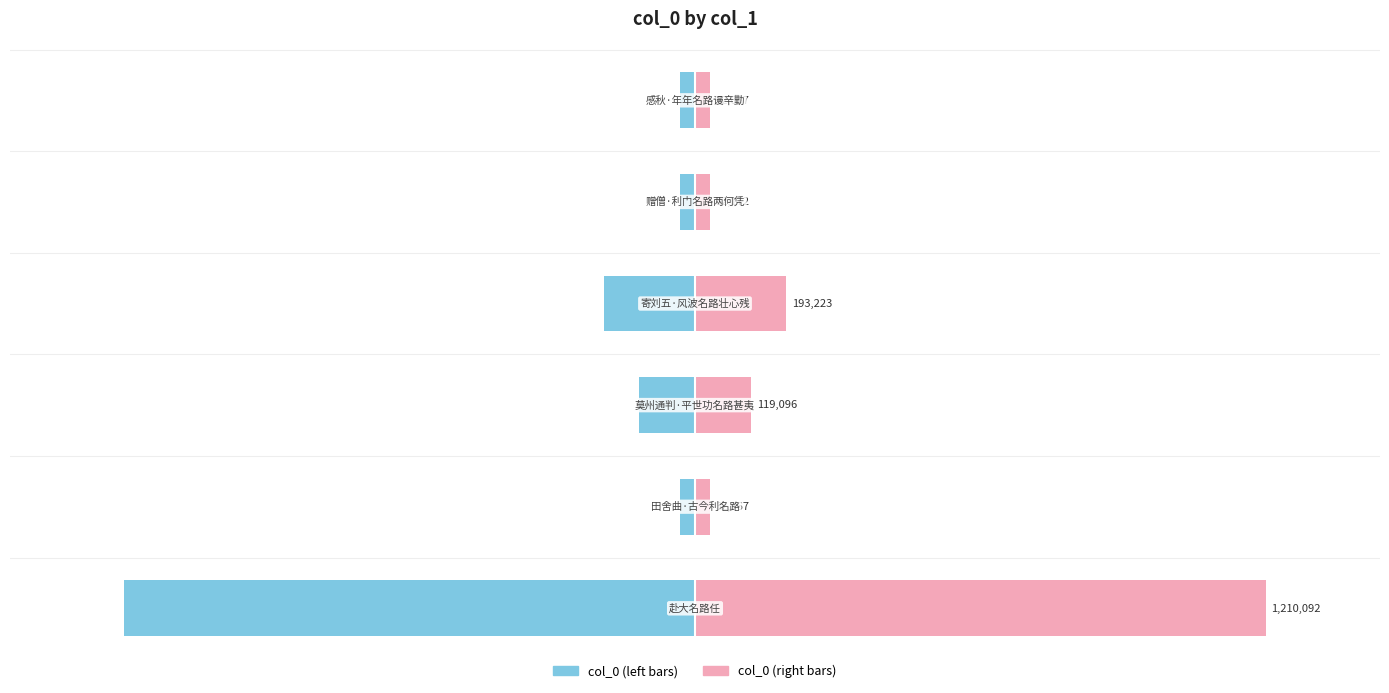

Between 2 and 5, which series saw the biggest shift?

col_0 (left)